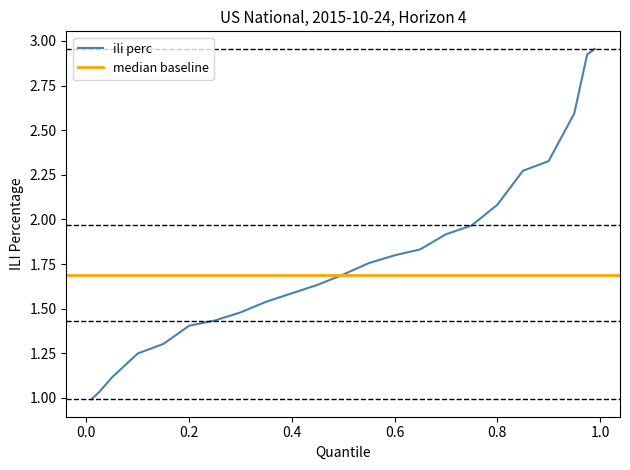

What is the minimum value shown in the chart?

1.0